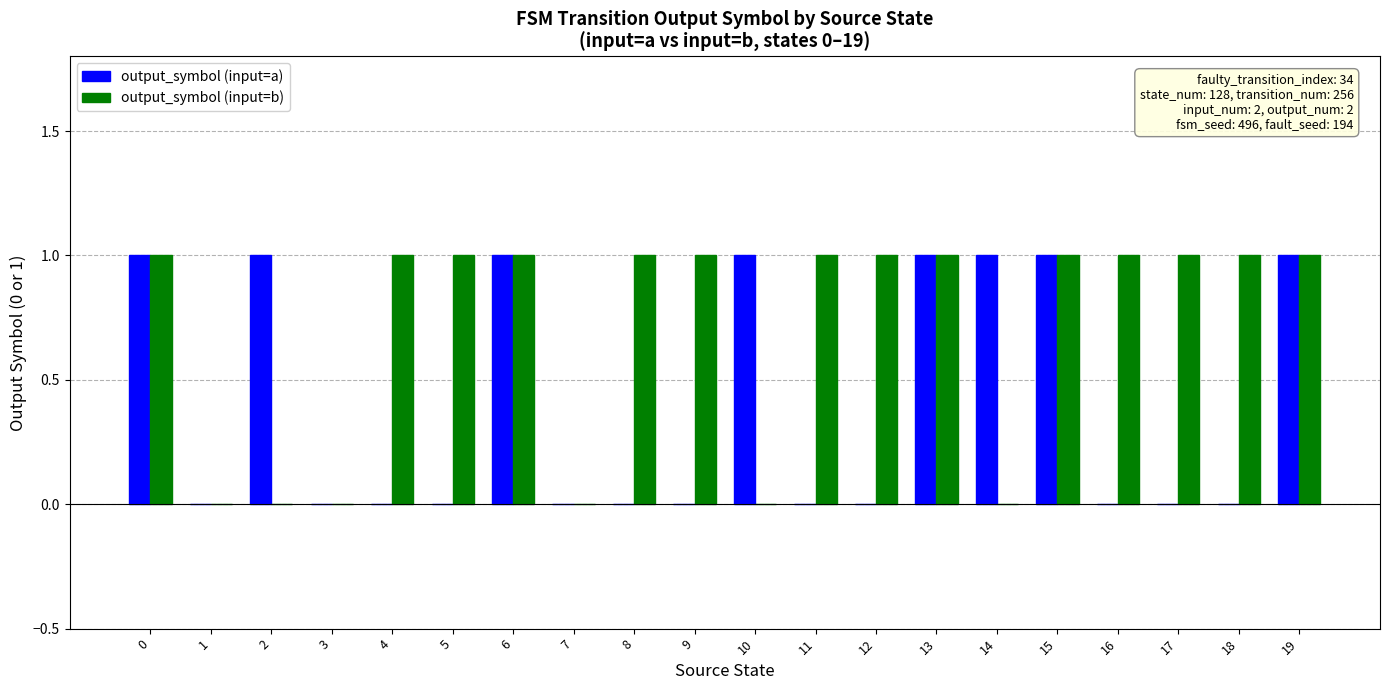

The output_symbol (input=b) series shows 1 at 18. True or false?

True